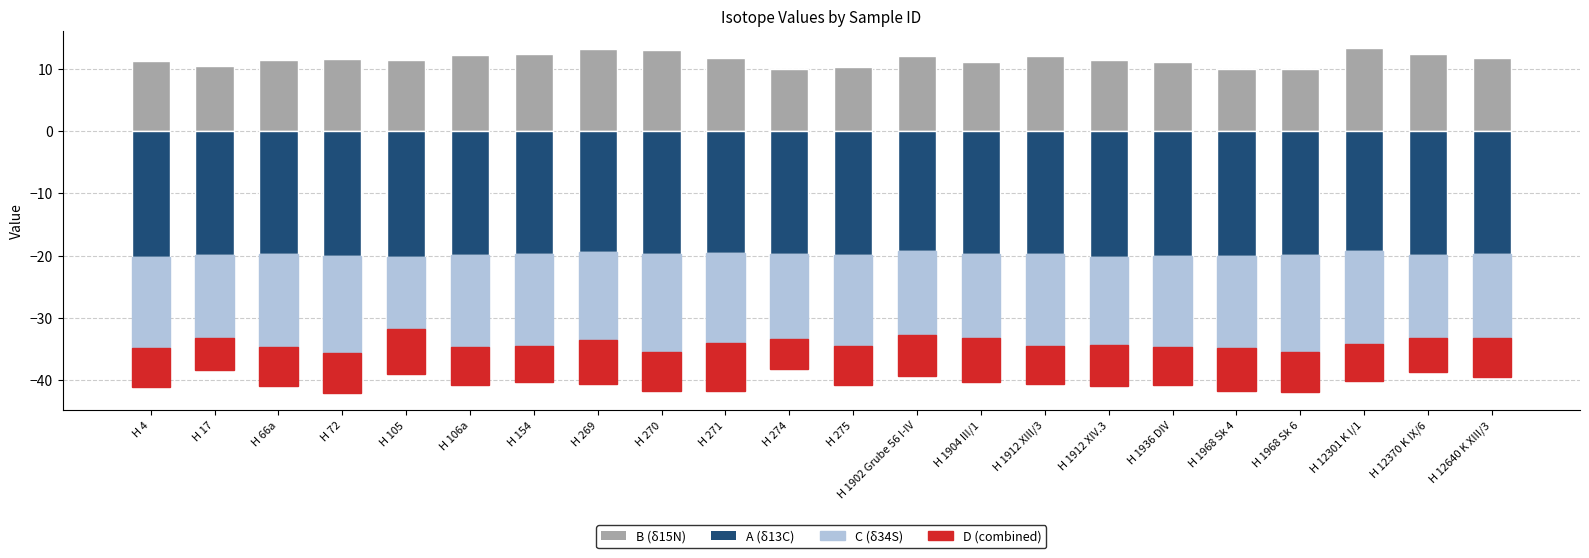

At H 274, list the series in order from smallest to largest.

A, C, D, B